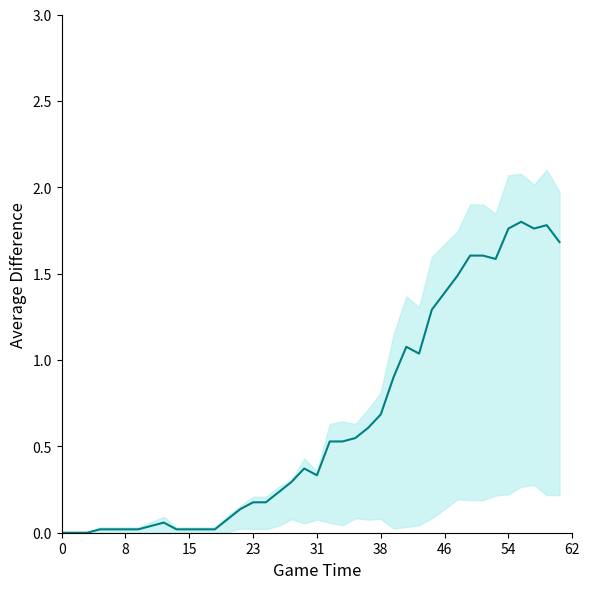

Does the chart have visible grid lines?

No